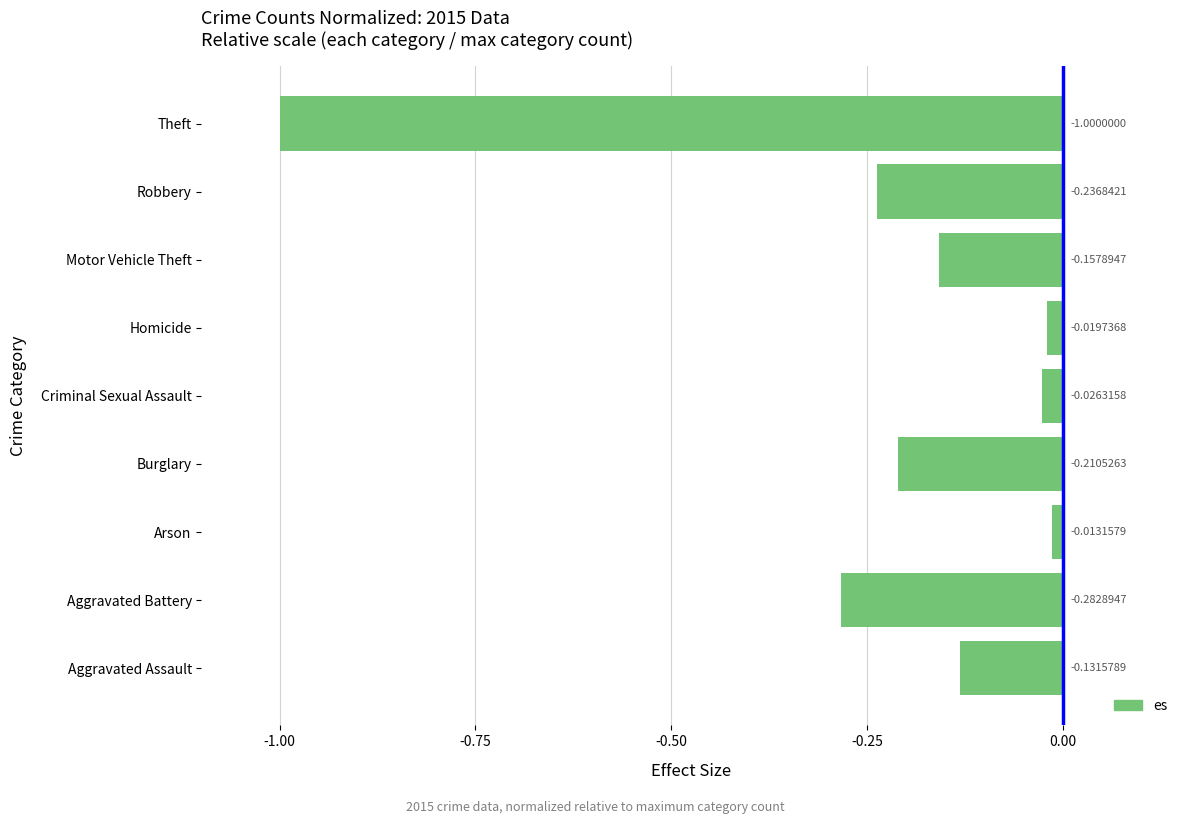

How many distinct data groups are displayed?

1